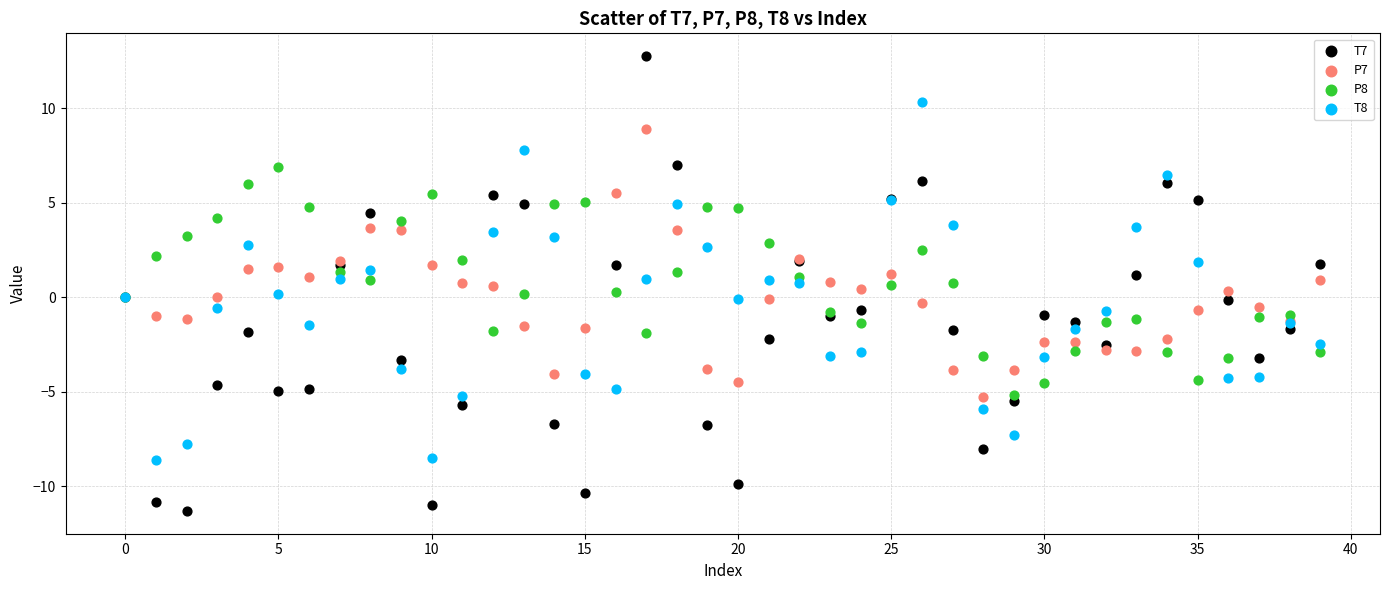

Which series contains the highest Y value?

T7